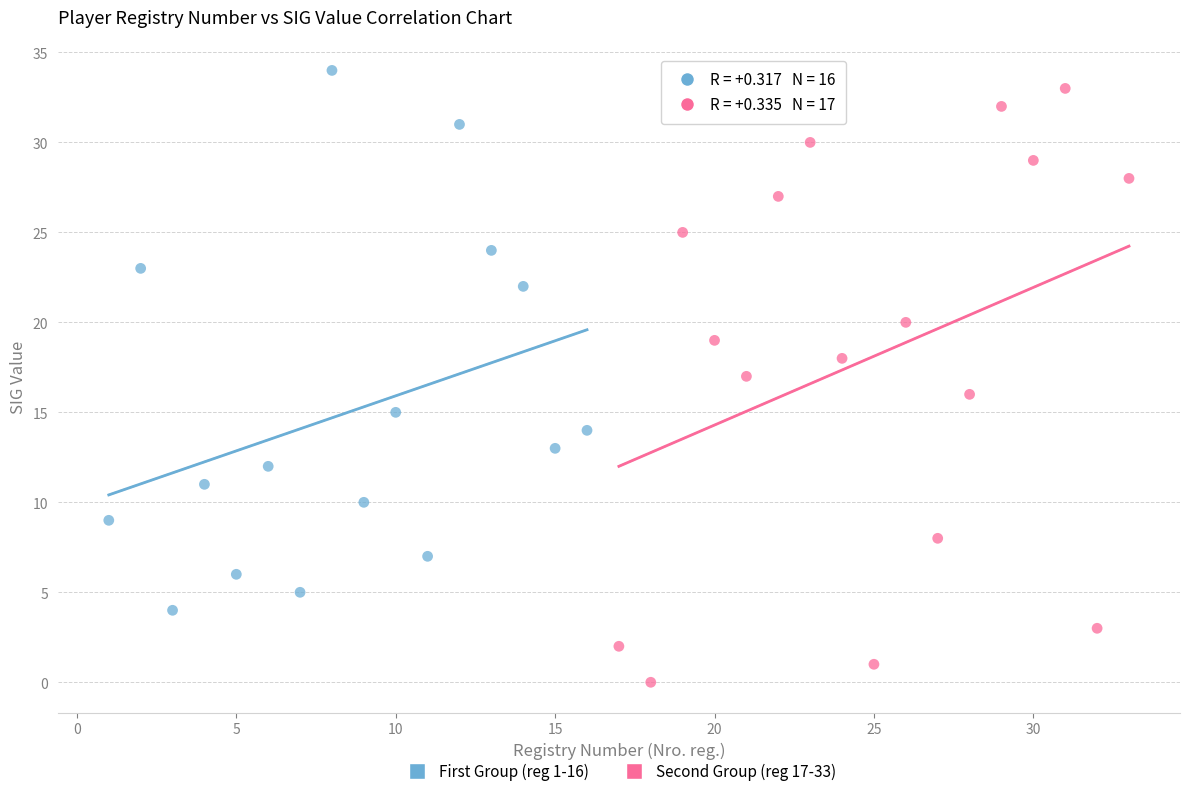

Which series has the widest spread of Y values?

Second Group (reg 17-33)